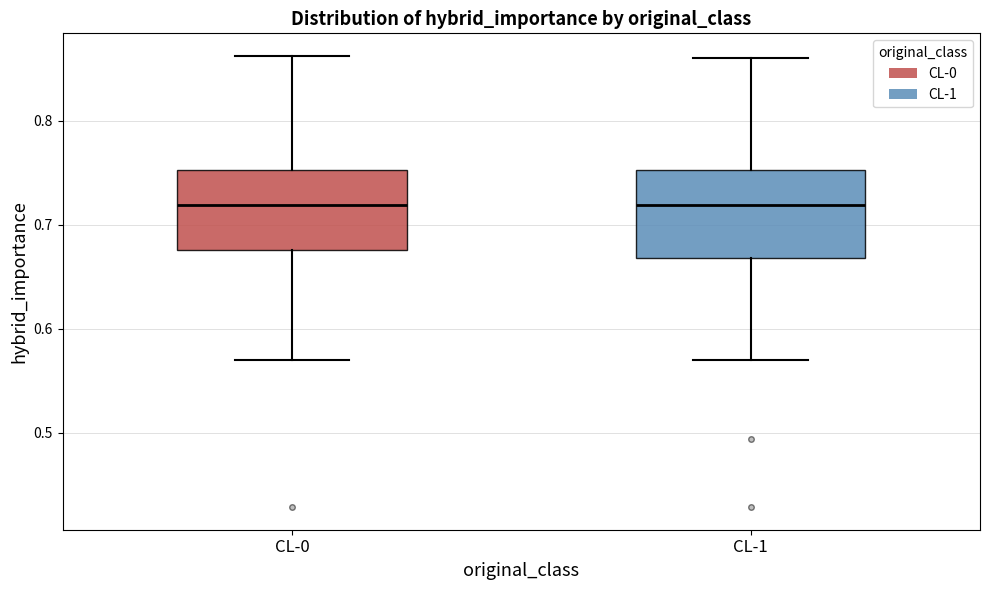

Where does the lower whisker of the box for CL-1 end on the y-axis? The values are not printed on the chart, so give them approximately, as read against the axis.

0.57